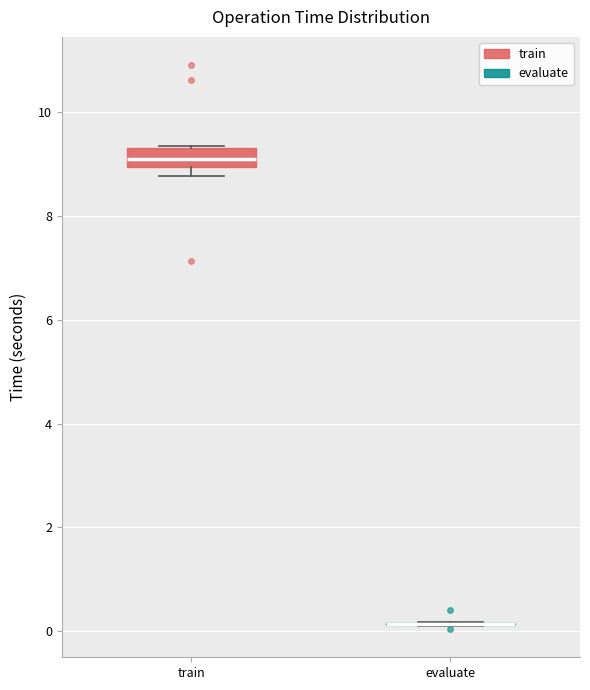

Reading left to right, transcribe this box plot: for each box, give where its median line is, the range the box spans, and where its two whiskers end, as read against the y-axis. The values are not printed on the chart, so give them approximately, as read against the axis.

train: median 9.0 (inside the box), box 9.0 to 9.4, whiskers 8.8 to 9.4
evaluate: box collapsed to a line at 0.2, whiskers 0.0 to 0.2